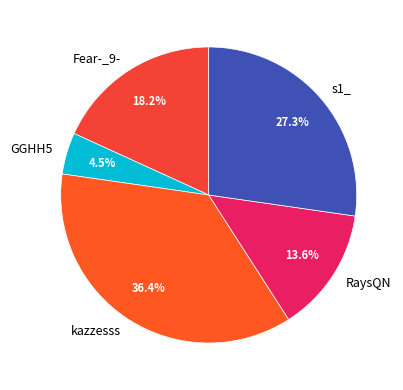

Between Fear-_9- and GGHH5, which is larger?

Fear-_9-